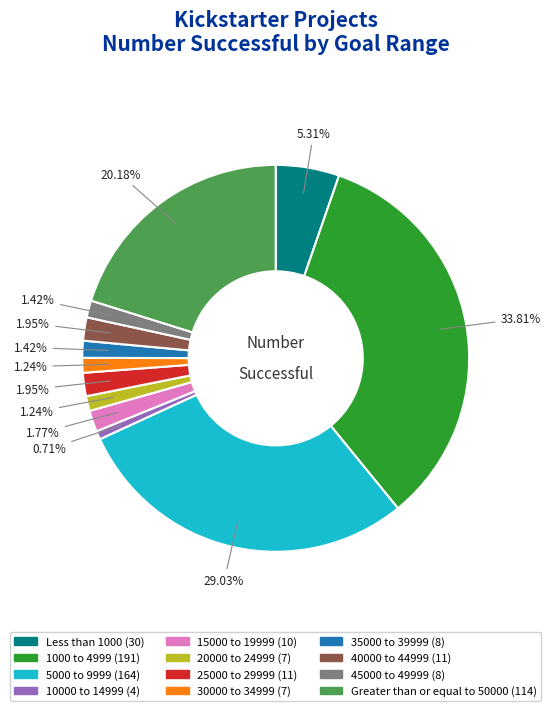

To the nearest percent, what percentage of the pie is Less than 1000?

5%